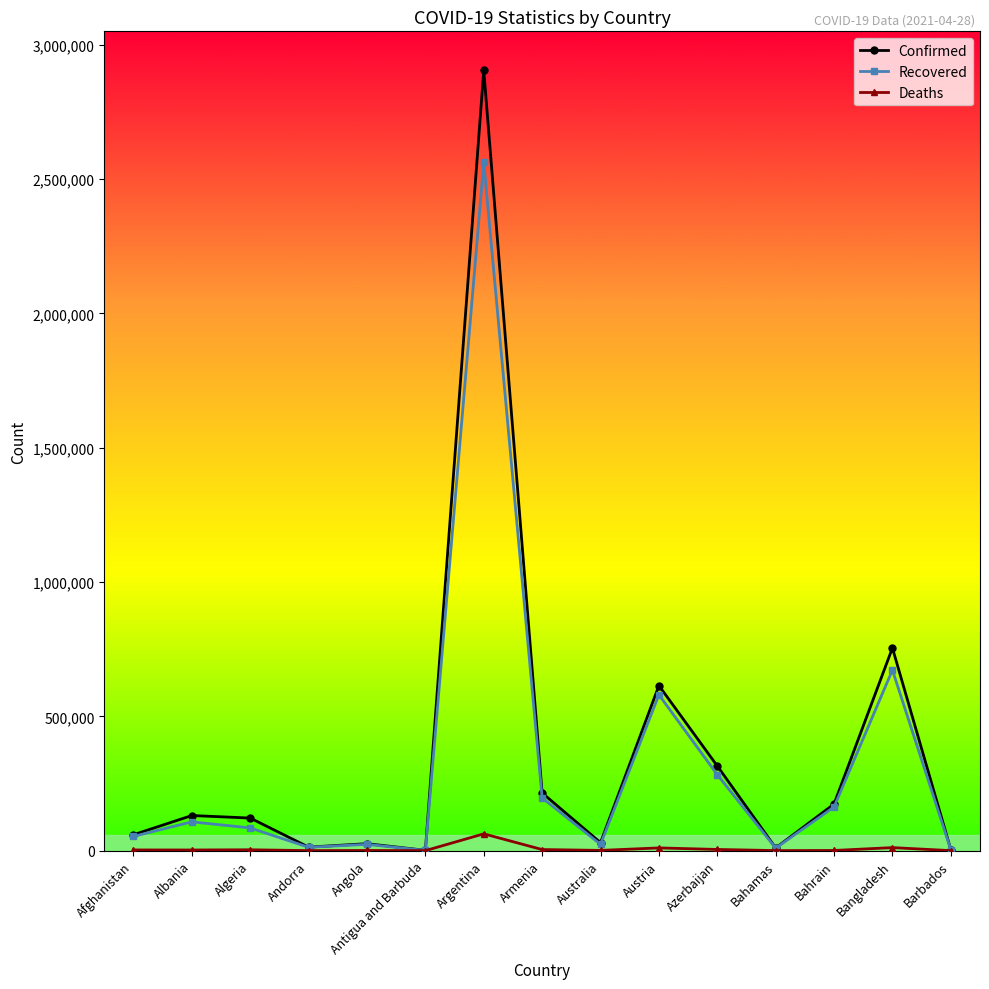

True or false: Recovered has more than 2 points higher than both neighbors.

True